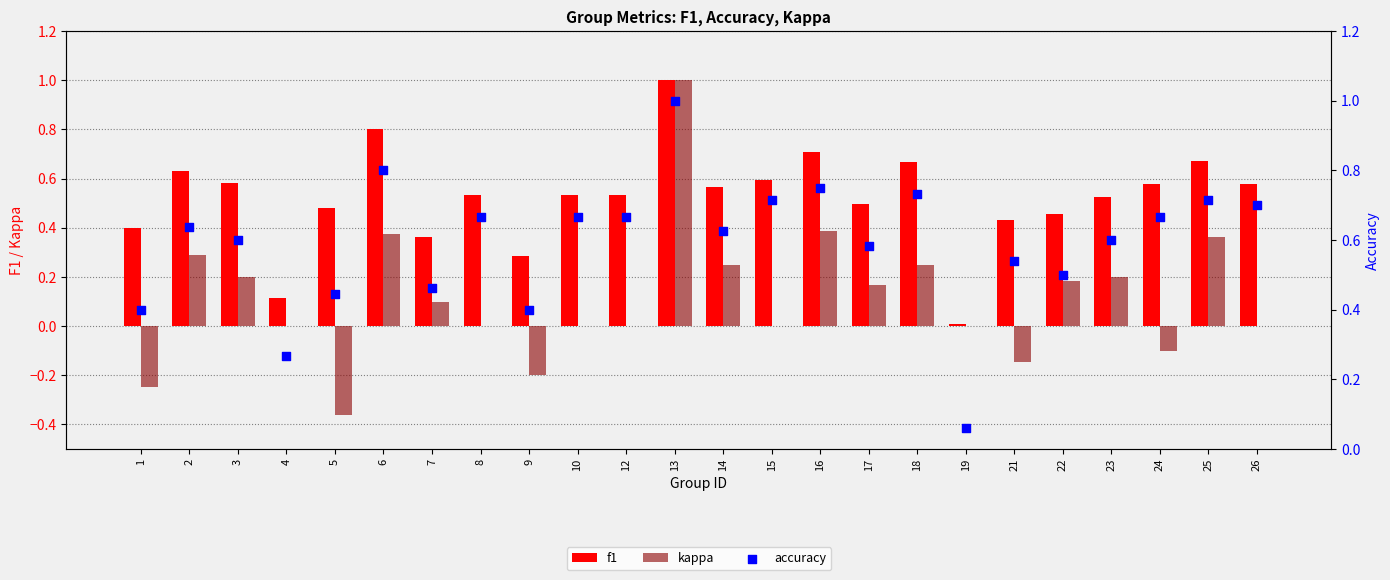

Which series contains the highest Y value?

f1